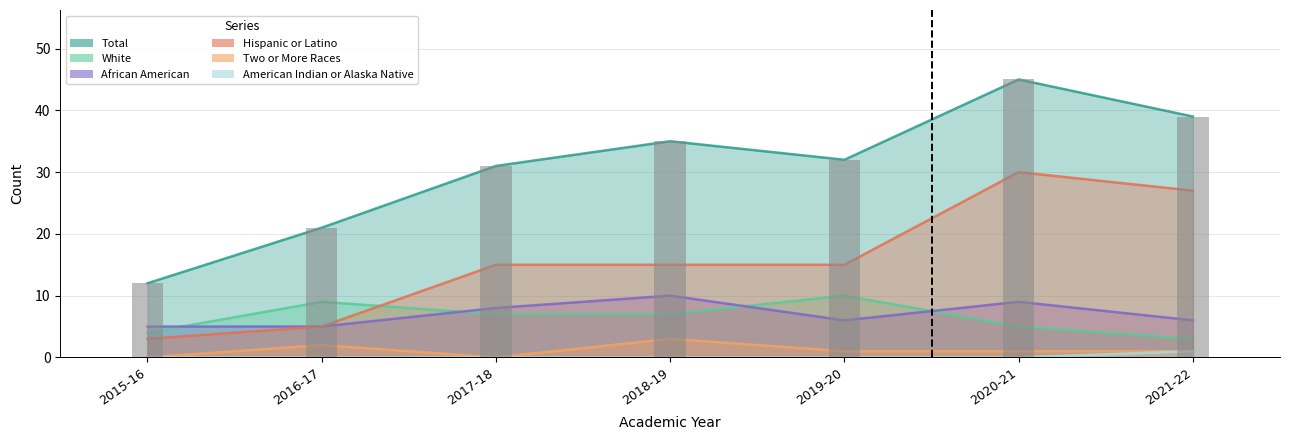

Which series has the widest spread of values?

Total